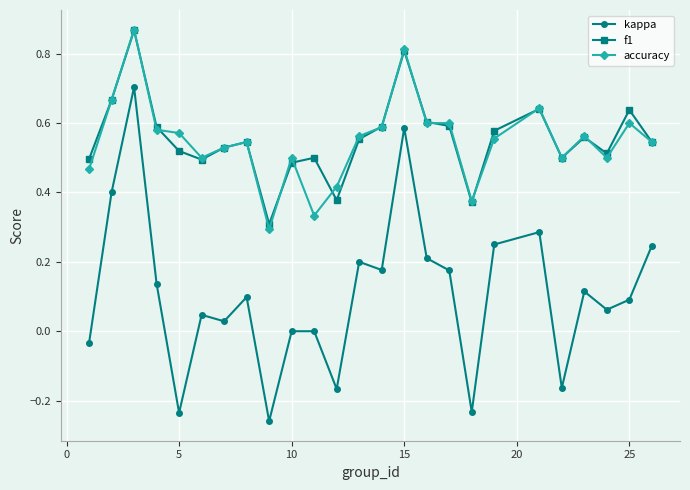

Which series has the largest range (max minus min)?

kappa